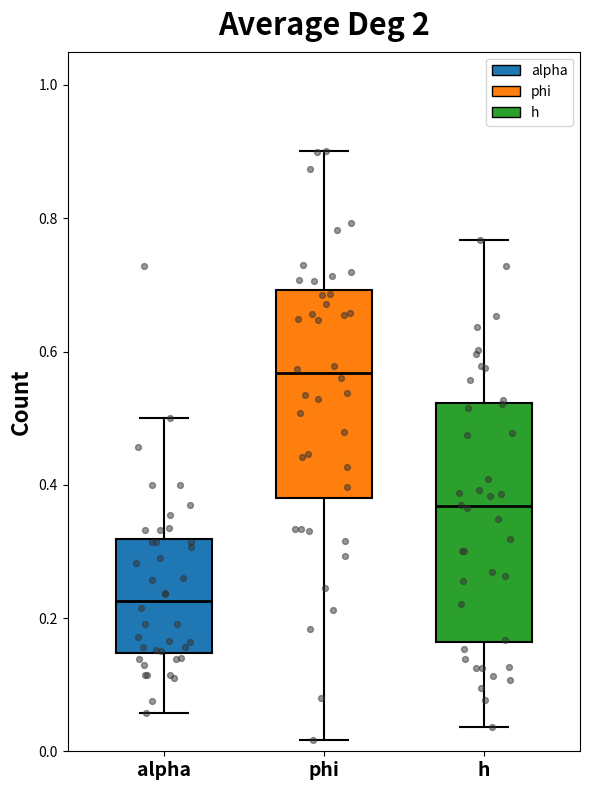

Which box's median line is the highest?

phi